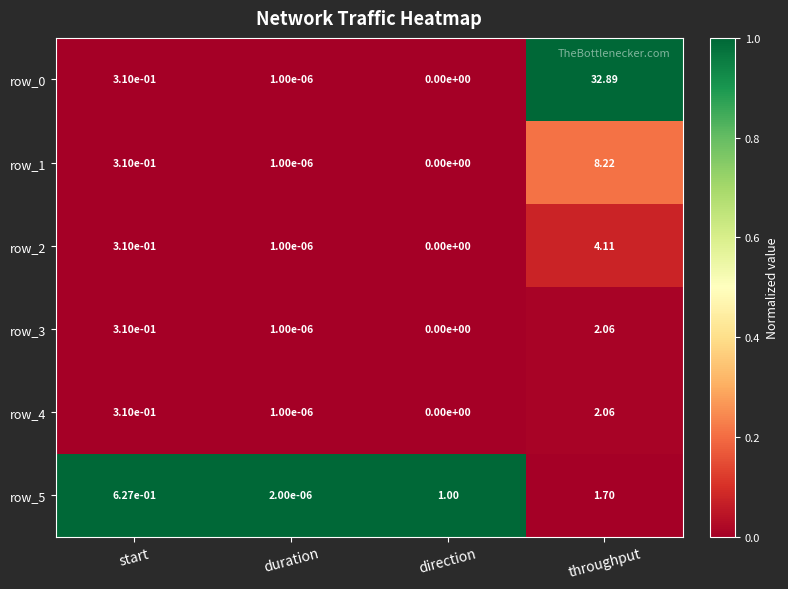

At which label is row_5 closest to 0?

duration